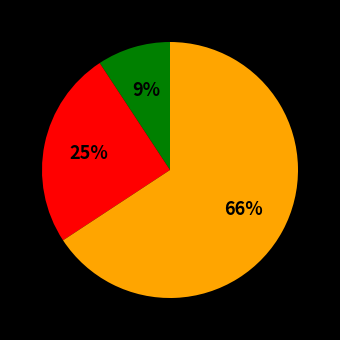

To the nearest percent, what is the average slice percentage?

33%